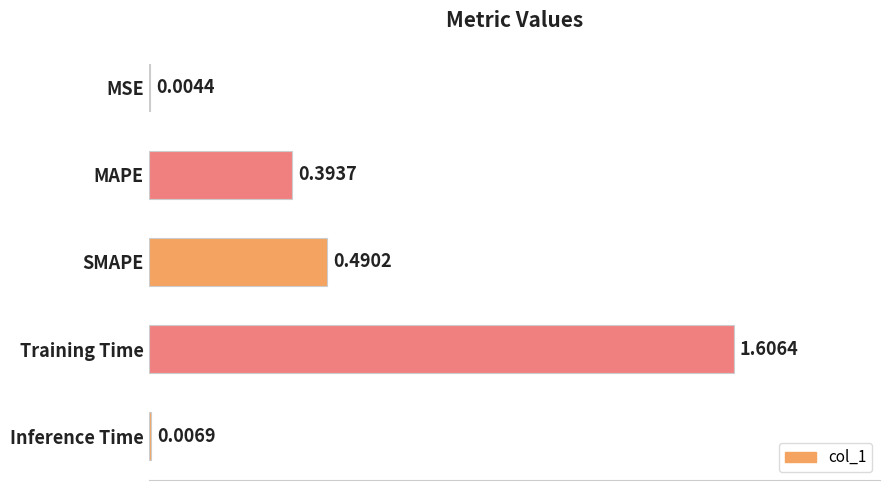

What is the change in value from MSE to MAPE?

+0.4